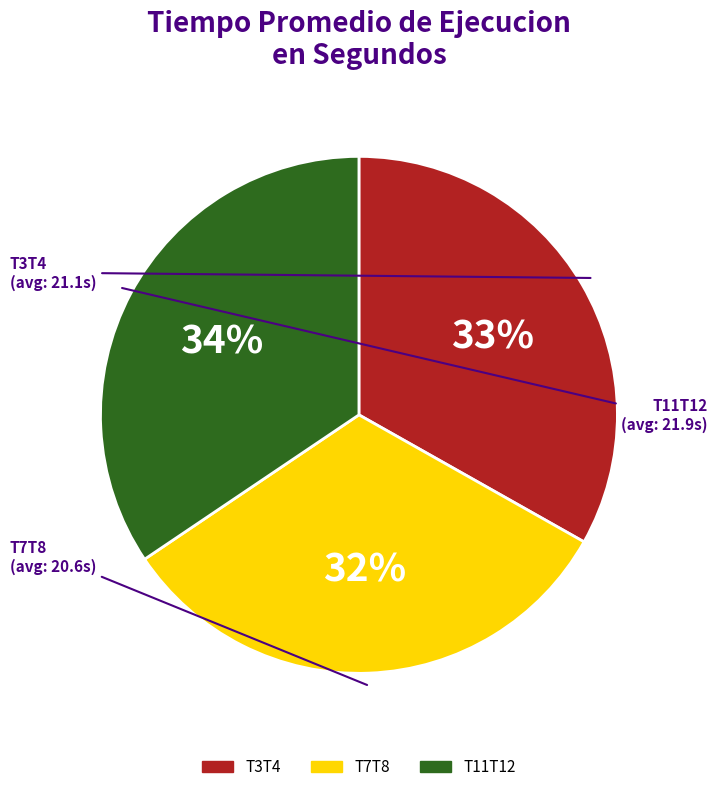

Is there a majority slice in this chart?

No